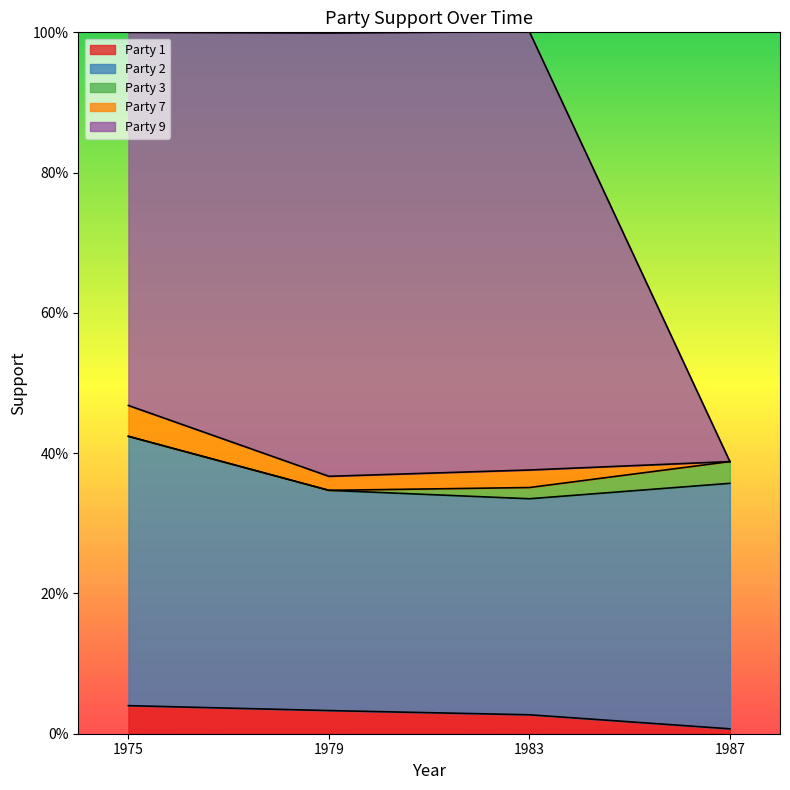

Which series changed the most between 1983 and 1987?

Party 9